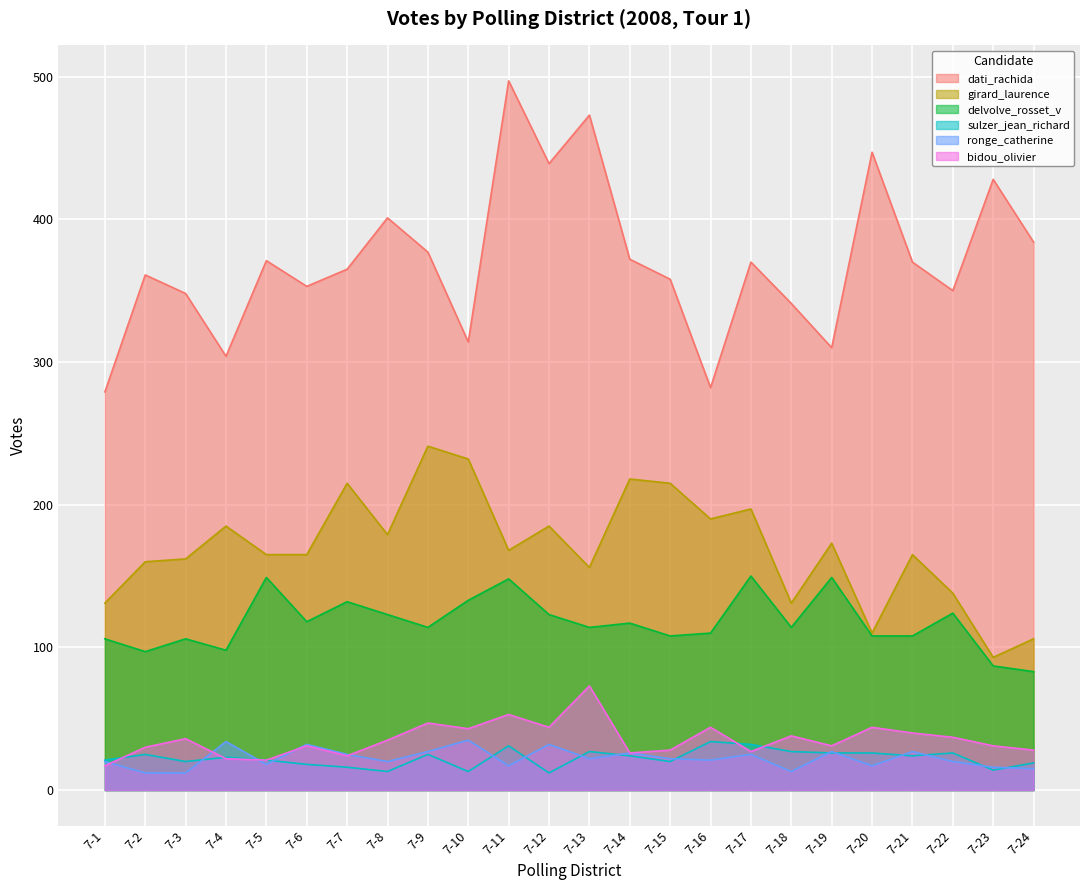

What are all the series names shown in the legend?

dati_rachida, girard_laurence, delvolve_rosset_v, sulzer_jean_richard, ronge_catherine, bidou_olivier